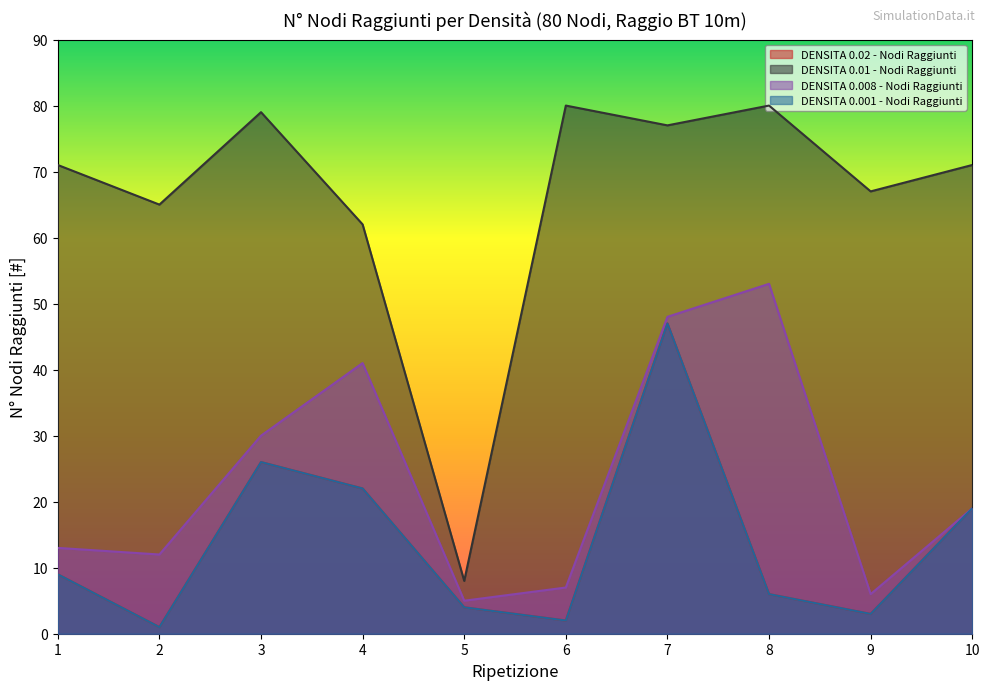

True or false: DENSITA 0.02 - Nodi Raggiunti has more than 1 points higher than both neighbors.

True